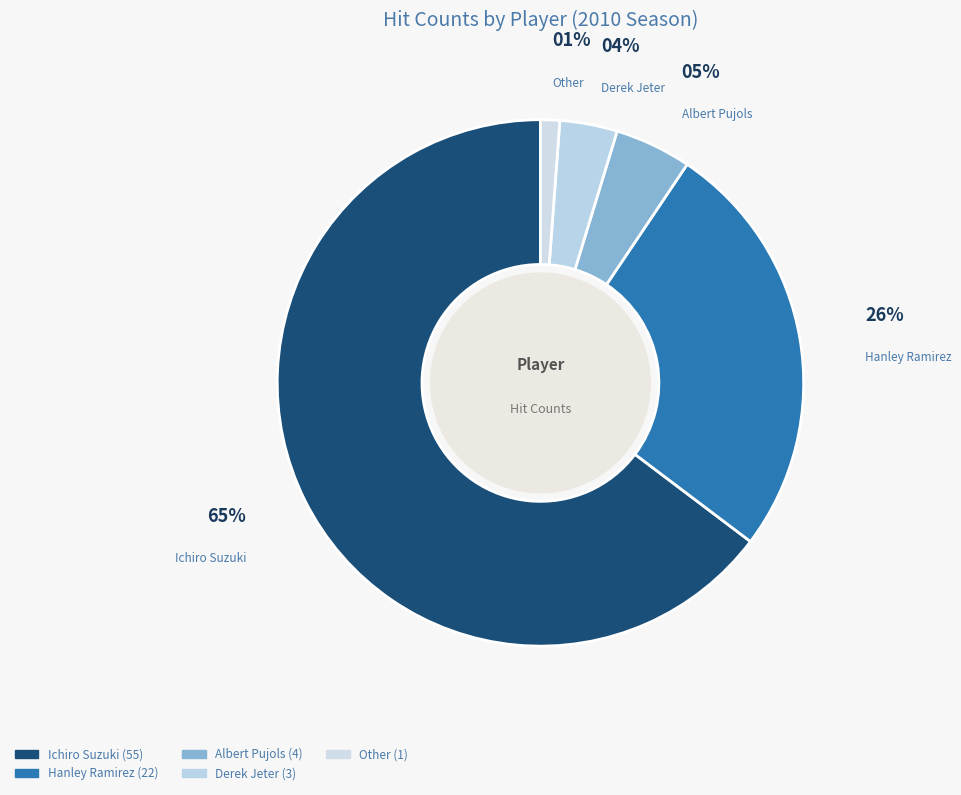

How many segments does this pie chart have?

5